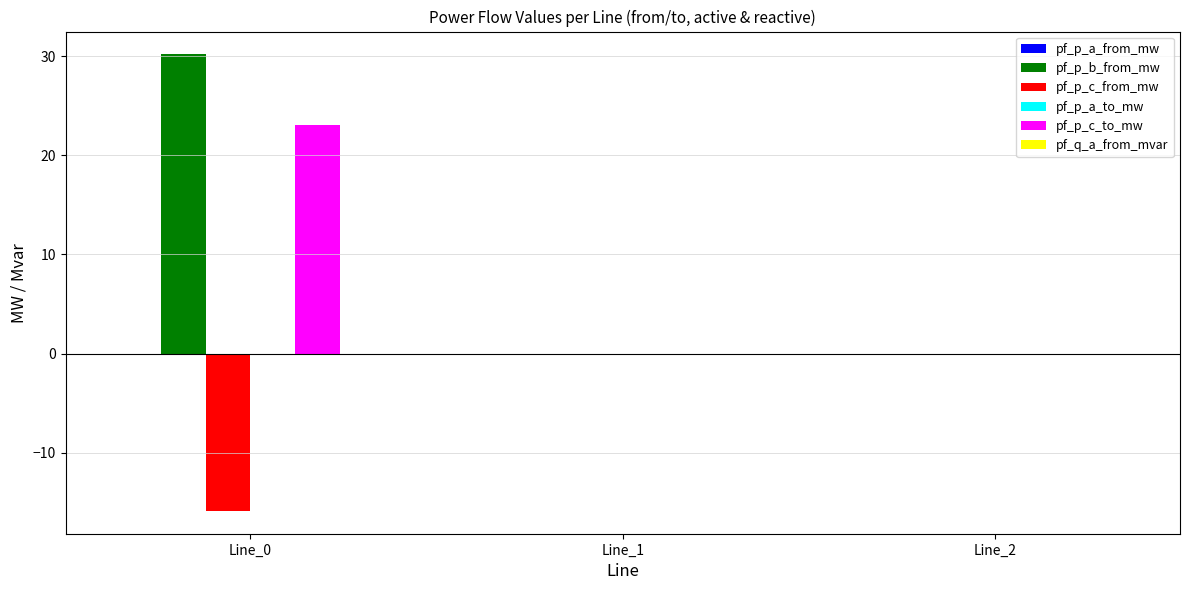

Which series has the largest total across all categories?

pf_p_b_from_mw